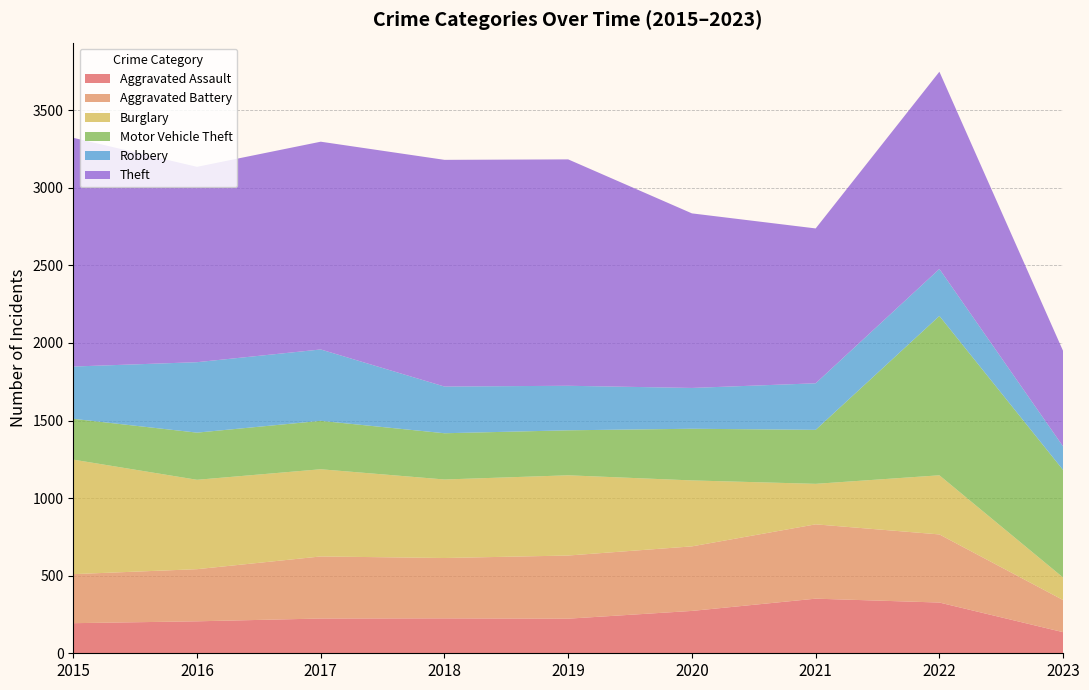

Reading left to right, transcribe all the data shown in this chart.

Aggravated Assault: 2015=194	2016=206	2017=224	2018=225	2019=223	2020=273	2021=352	2022=327	2023=136
Aggravated Battery: 2015=316	2016=336	2017=400	2018=389	2019=407	2020=416	2021=479	2022=439	2023=207
Burglary: 2015=738	2016=576	2017=562	2018=506	2019=517	2020=425	2021=261	2022=381	2023=145
Motor Vehicle Theft: 2015=263	2016=304	2017=312	2018=298	2019=290	2020=333	2021=348	2022=1027	2023=693
Robbery: 2015=337	2016=454	2017=460	2018=301	2019=287	2020=263	2021=300	2022=303	2023=152
Theft: 2015=1474	2016=1259	2017=1339	2018=1461	2019=1459	2020=1125	2021=998	2022=1271	2023=615